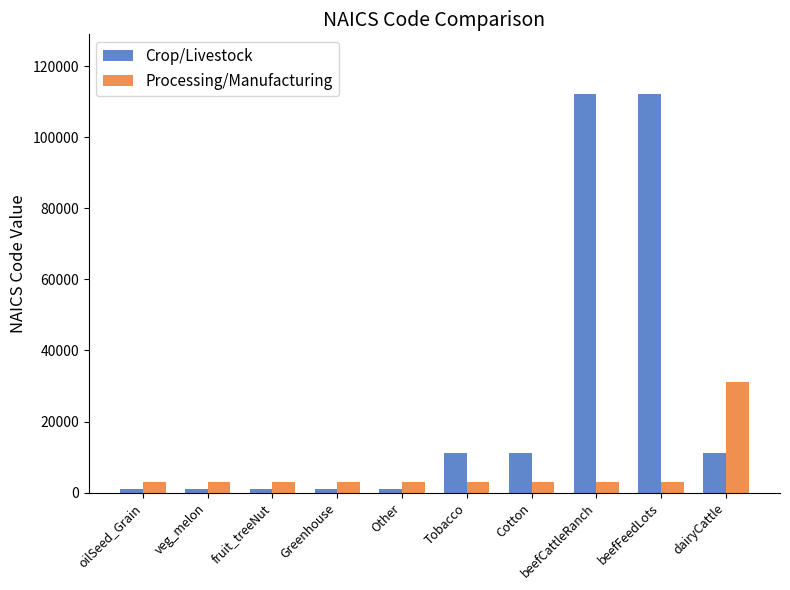

How many groups of bars are there?

10